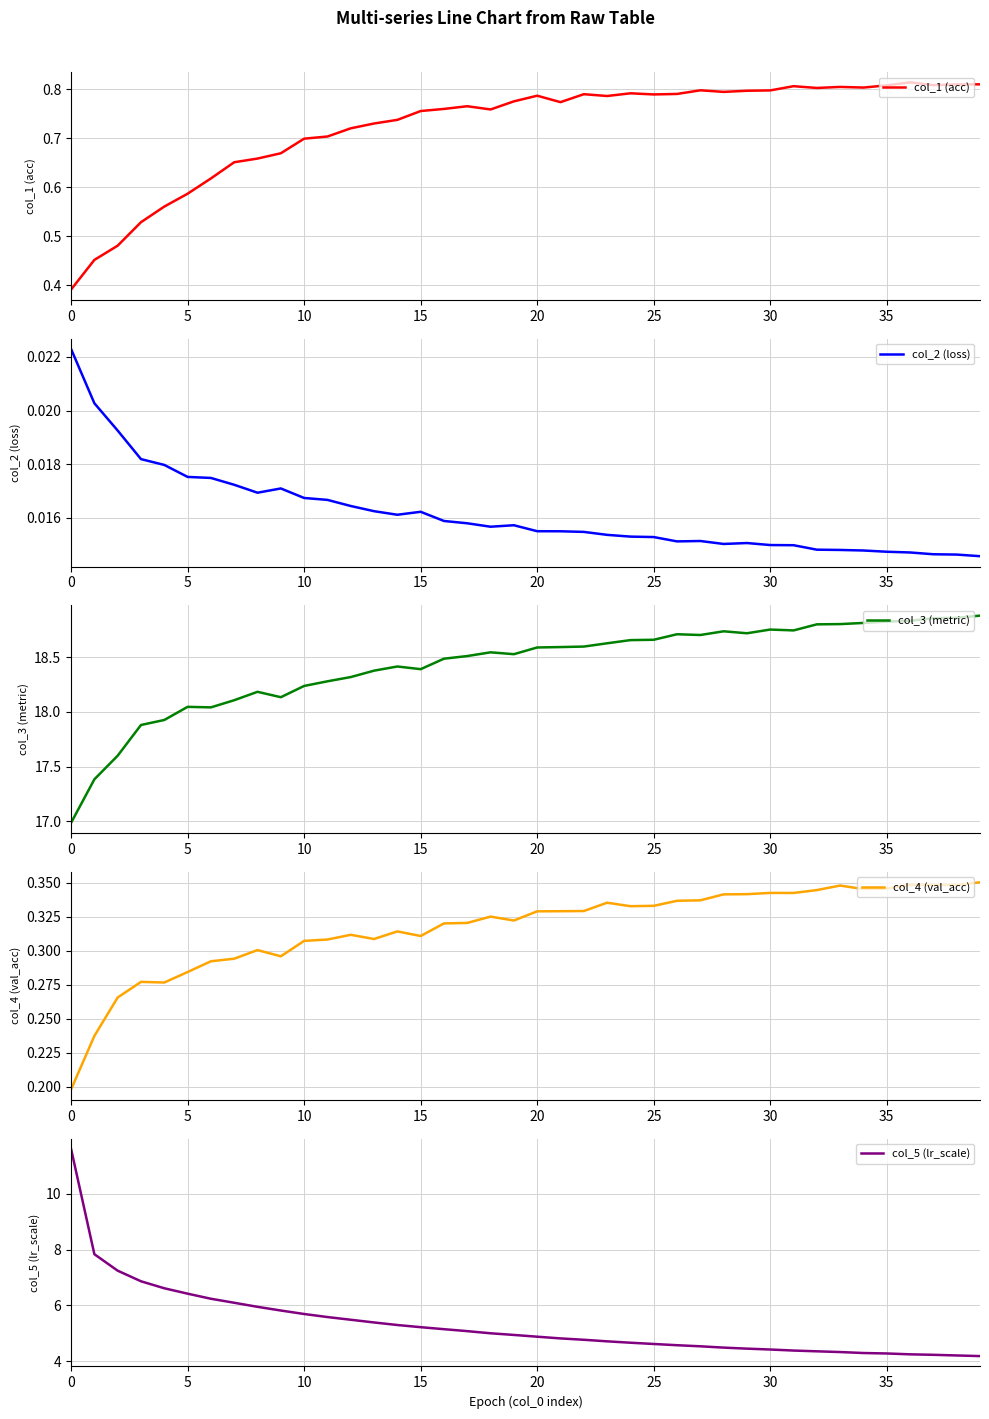

Which label corresponds to the largest value in the chart?

39